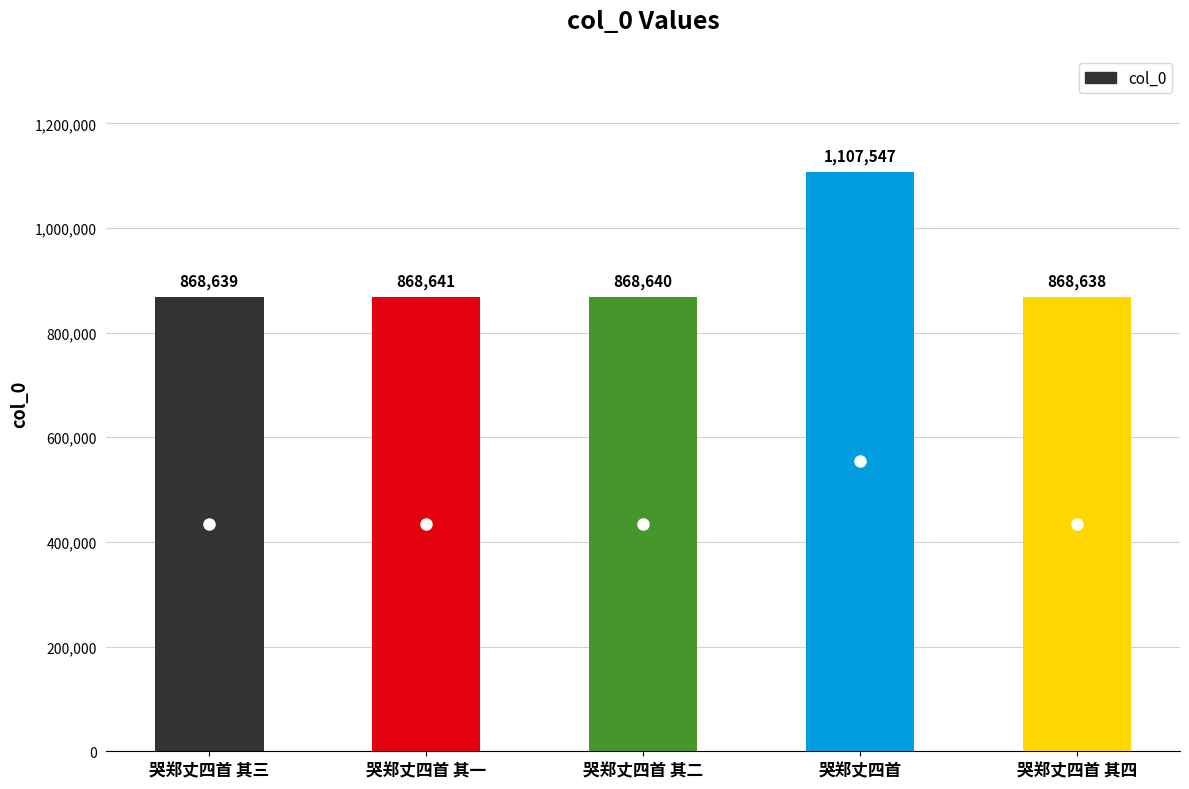

List the labels in order of value, smallest first.

哭郑丈四首 其四, 哭郑丈四首 其三, 哭郑丈四首 其二, 哭郑丈四首 其一, 哭郑丈四首